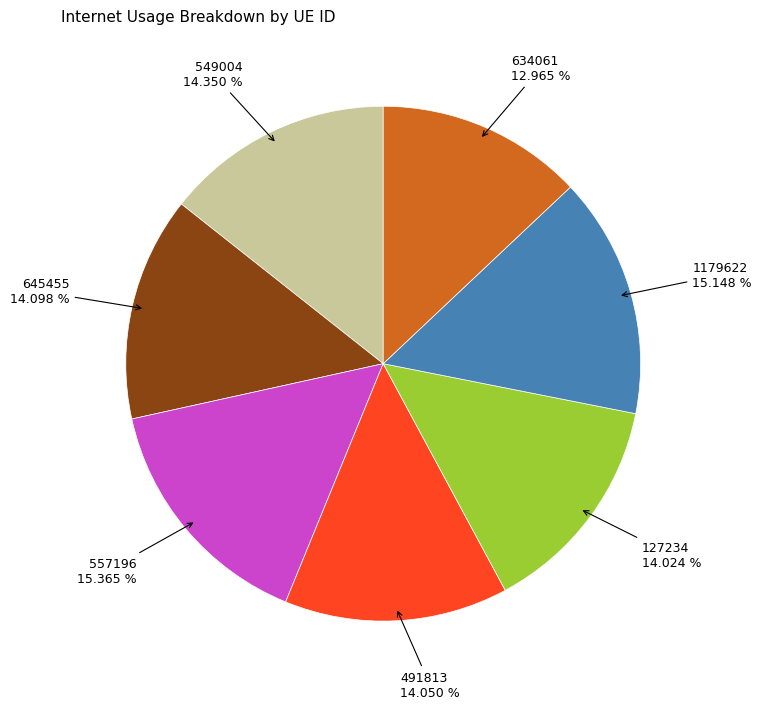

Is there any slice that represents more than half of the pie?

No